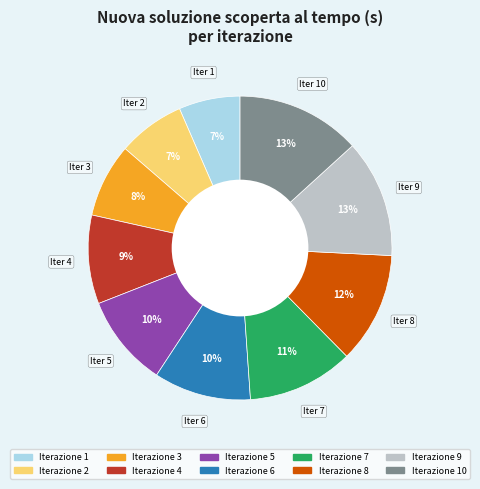

Is there any slice that represents more than half of the pie?

No